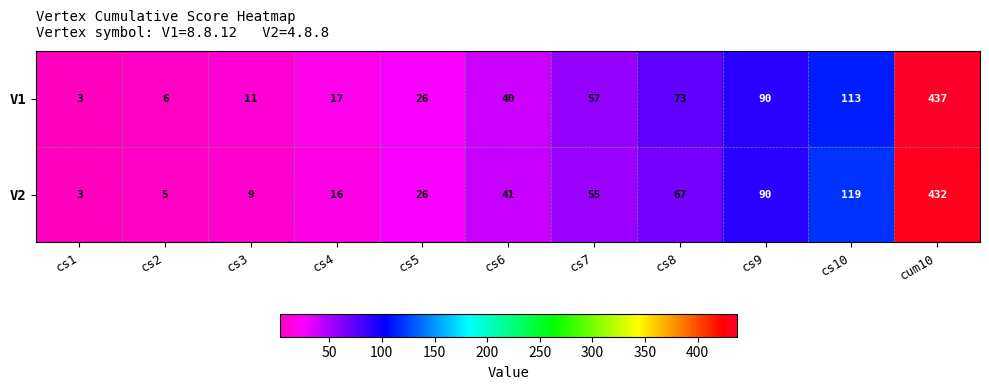

Is it true that V2 equals 55 at cs7?

True